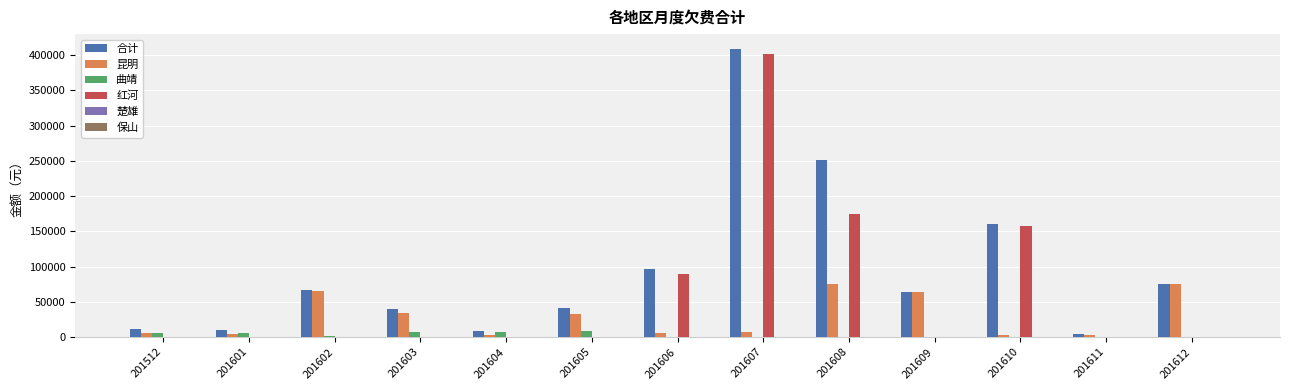

At which category is the sum across all series the highest?

201607